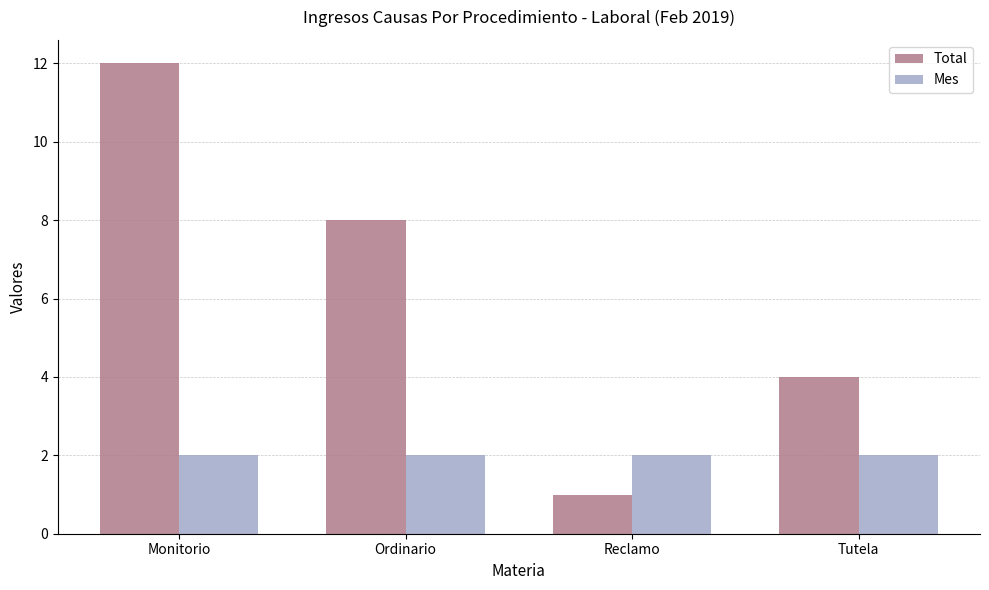

At which category does the chart reach its peak across all series?

Monitorio